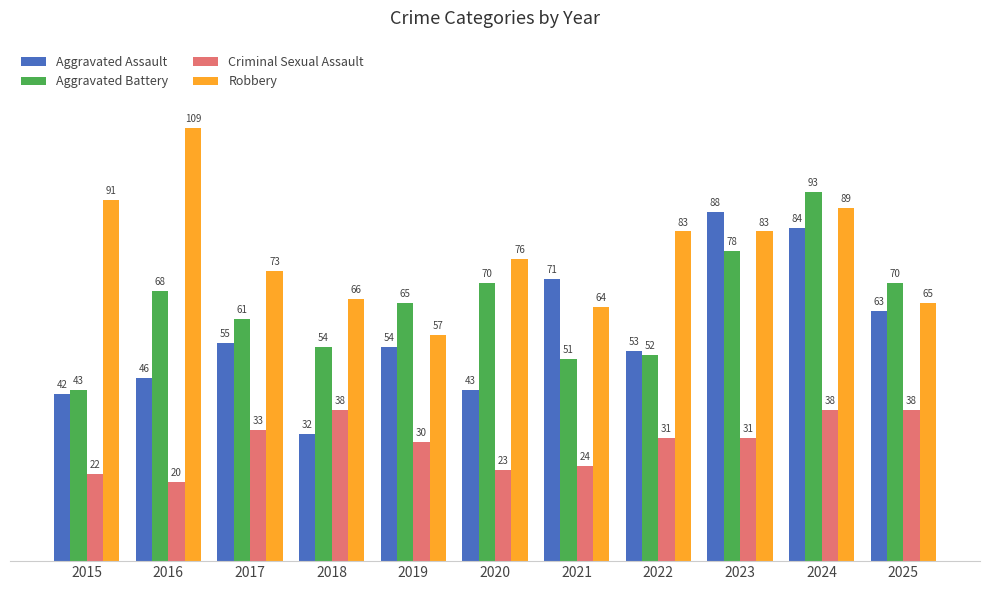

What is the maximum value for Aggravated Assault?

88